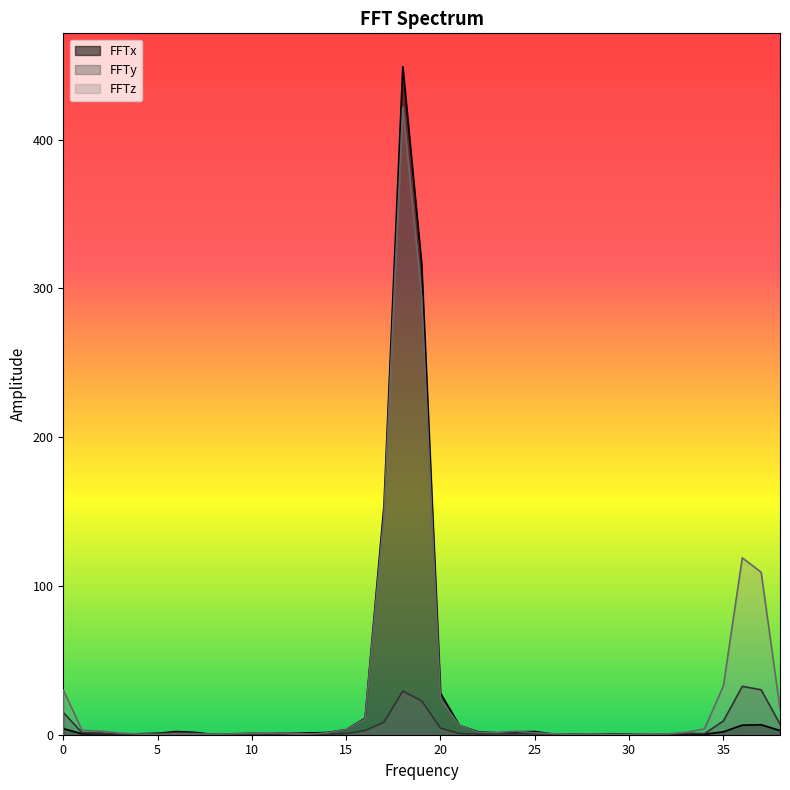

Which series has the largest total across all categories?

FFTz